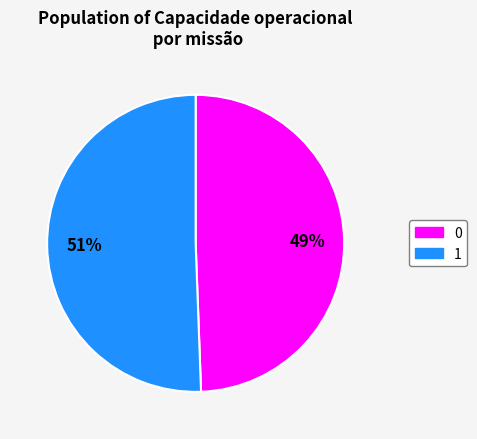

Approximately how many times larger is the value at 0 compared to 1?

1.0